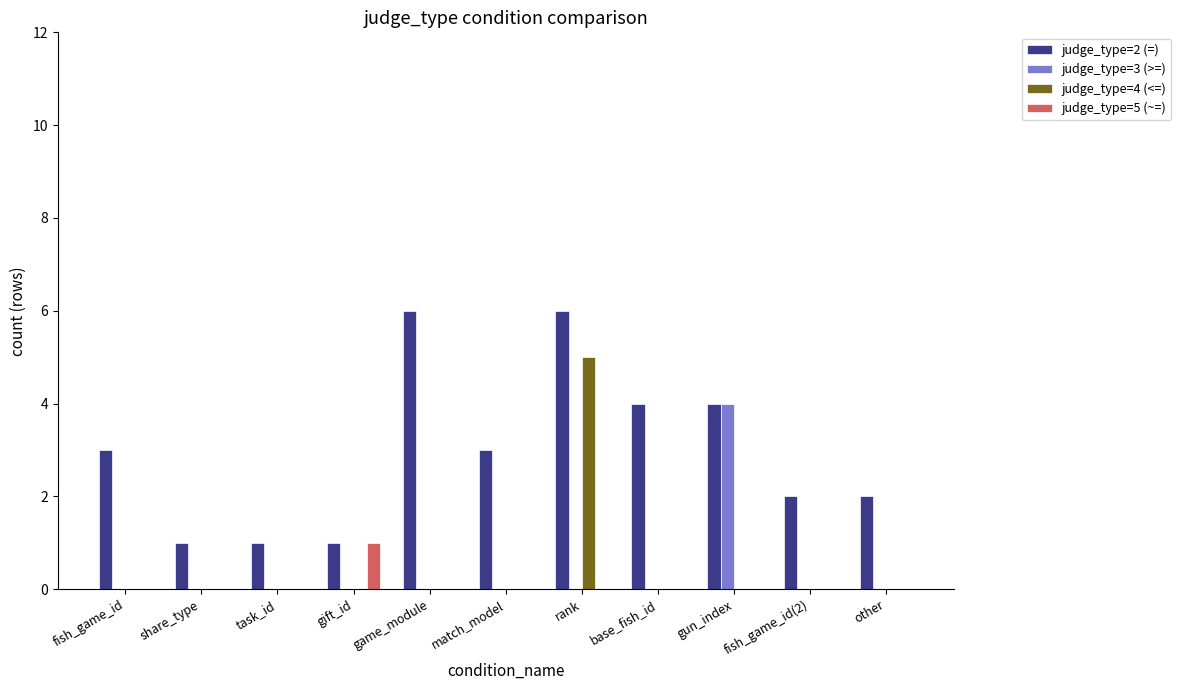

What are all the series names shown in the legend?

judge_type=2 (=), judge_type=3 (>=), judge_type=4 (<=), judge_type=5 (~=)